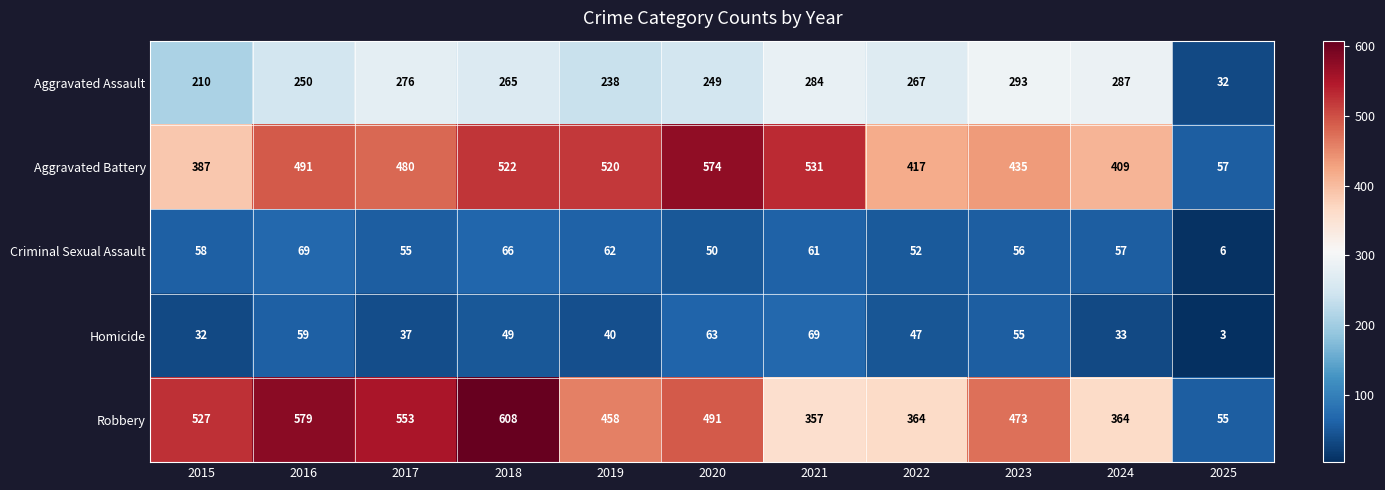

What is the sum of all Aggravated Battery values?

4823